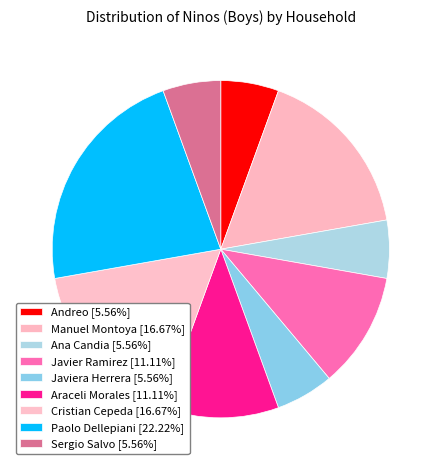

Count the number of slices in the pie.

9